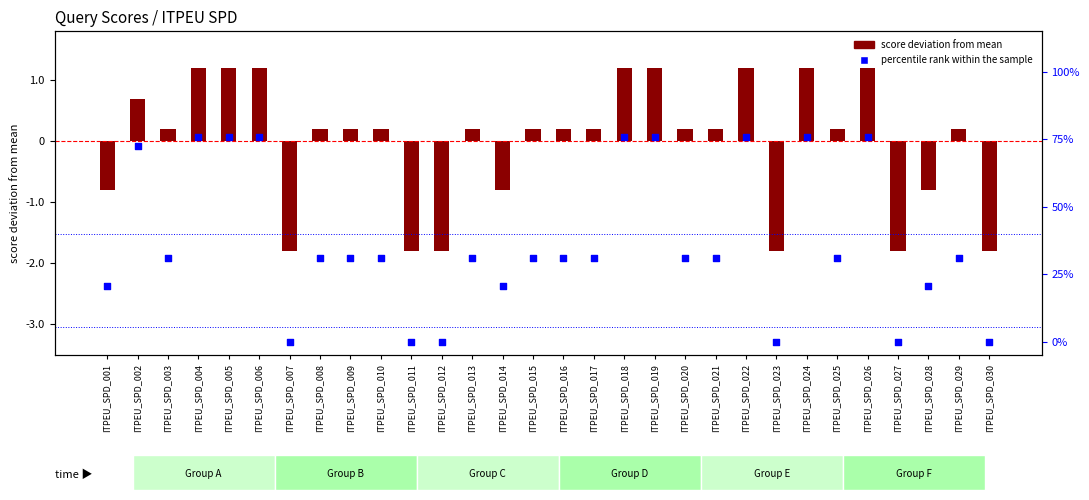

Which series reaches the maximum Y coordinate?

score deviation from mean